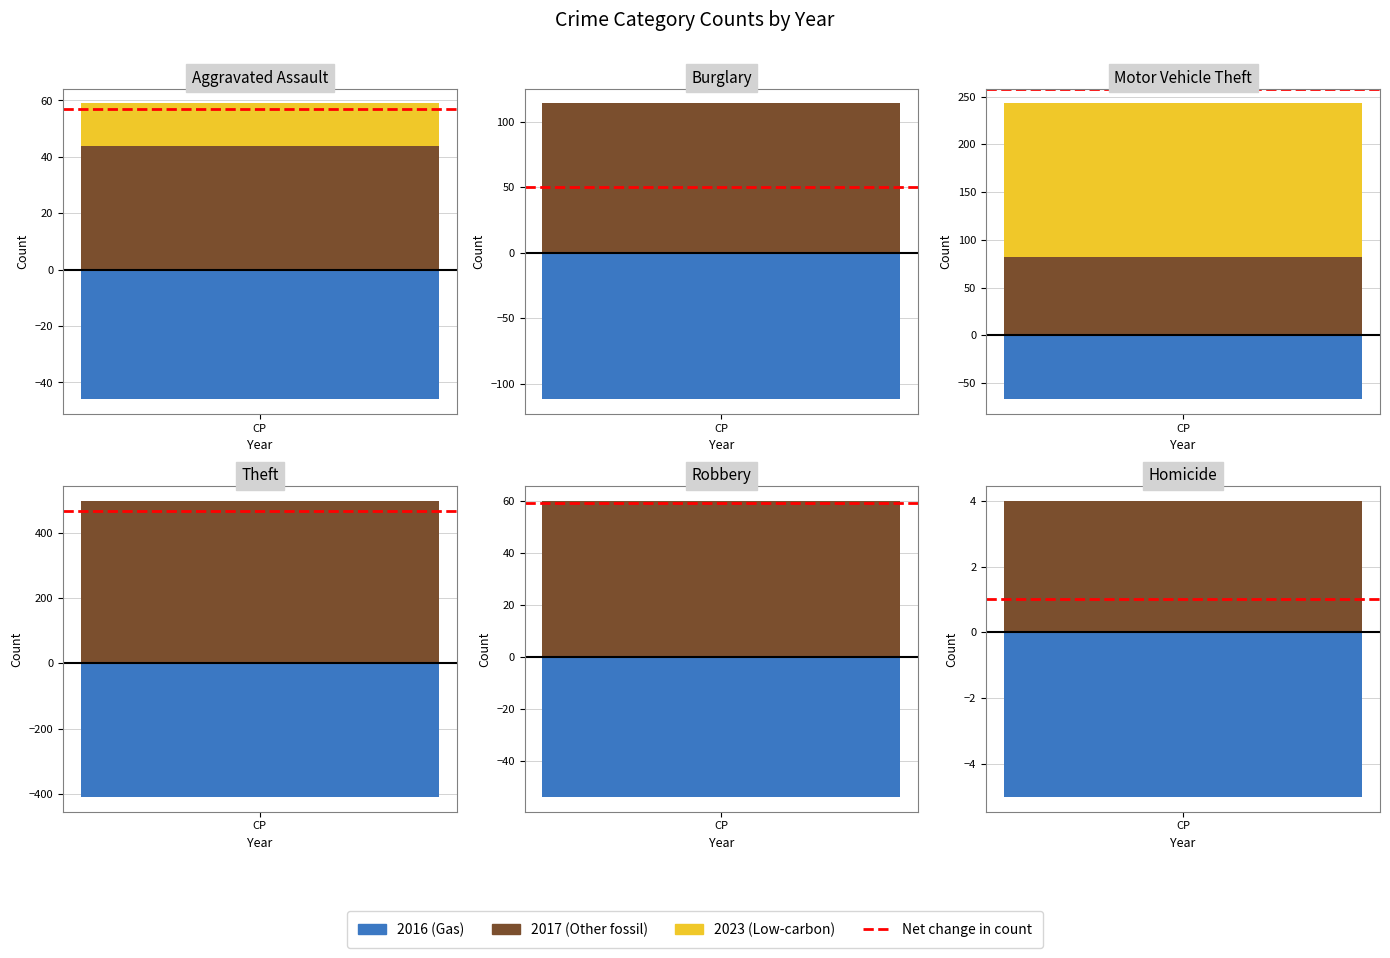

The 2015 series shows 161 at Theft. True or false?

False